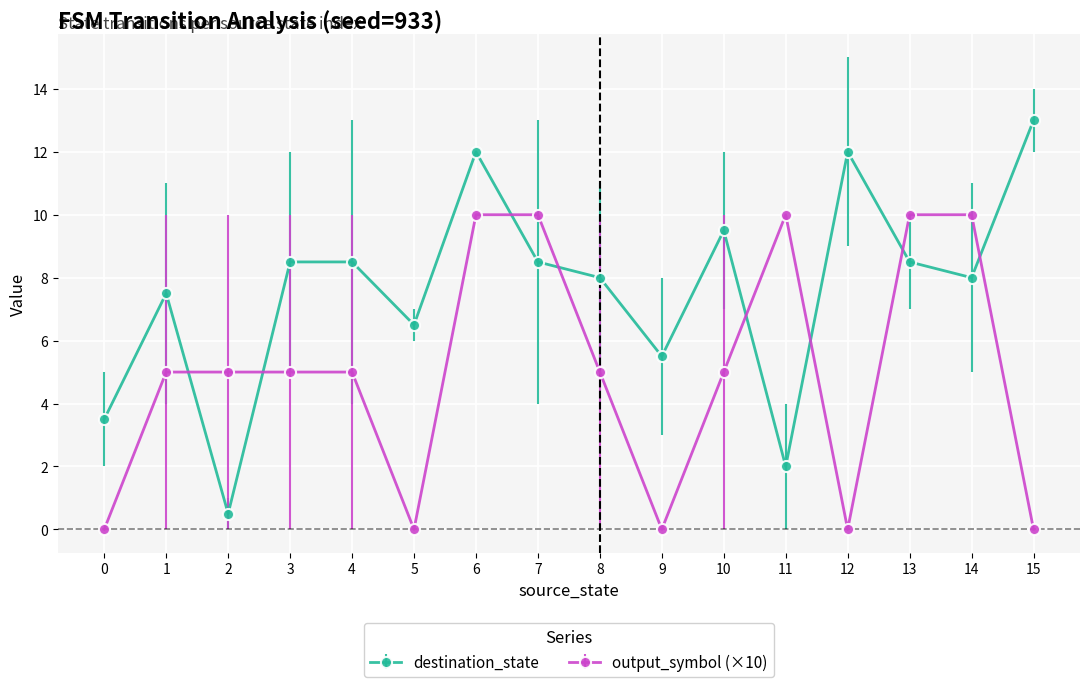

The output_symbol (×10) series shows 4.6 at 13. True or false?

False